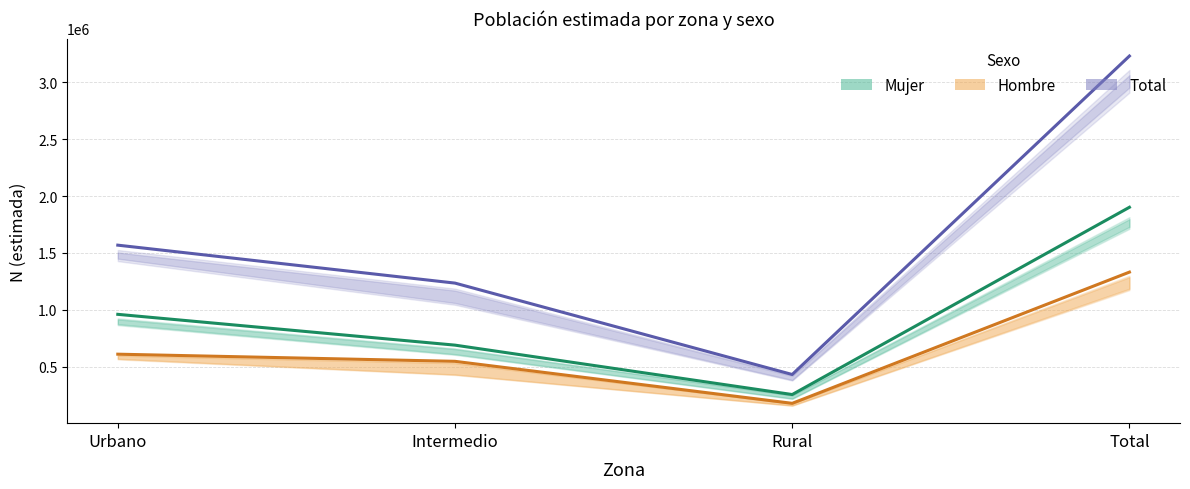

Is this an area chart (filled region under the line)?

No